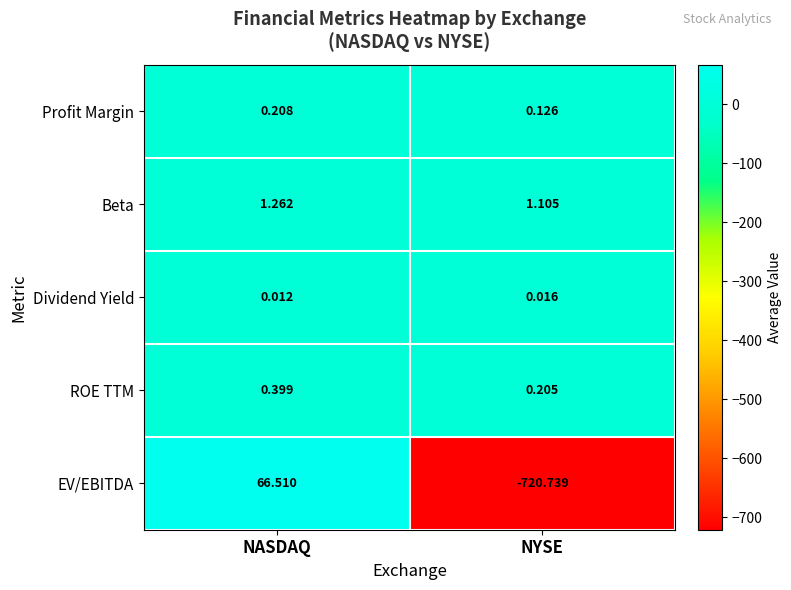

Which series has the largest total across all categories?

Beta